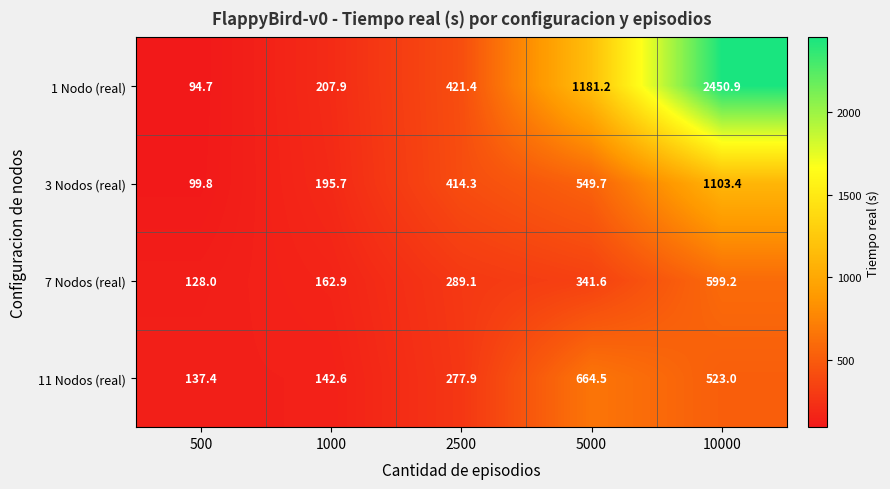

At how many categories does at least one series exceed 1157?

2